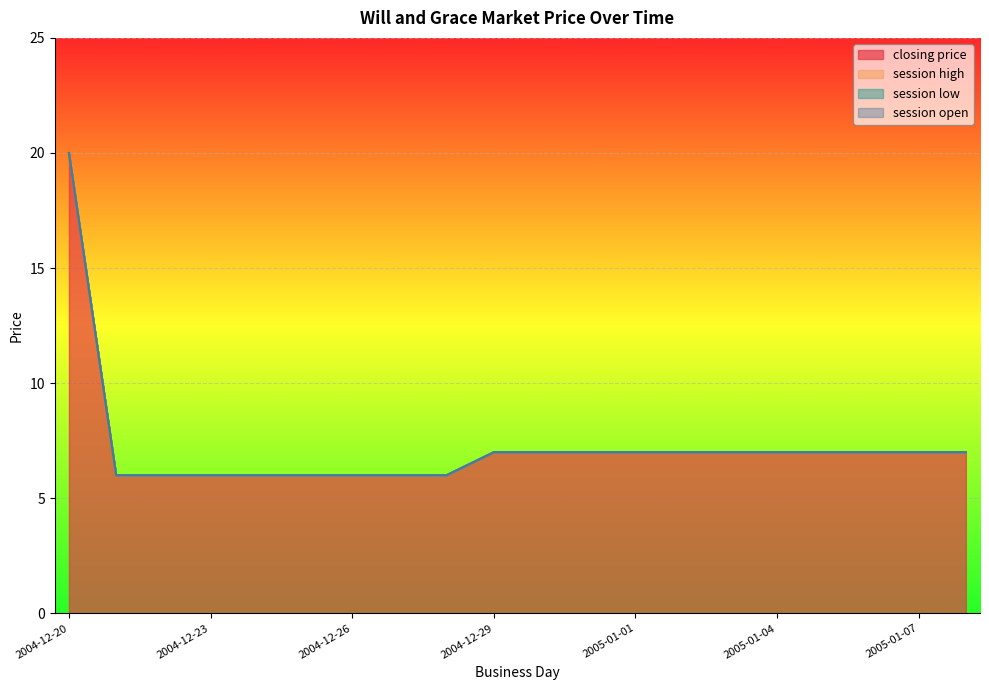

Reading left to right, what are all the values shown in this chart?

closing price: 2004-12-20=20	2004-12-21=6	2004-12-22=6	2004-12-23=6	2004-12-24=6	2004-12-25=6	2004-12-26=6	2004-12-27=6	2004-12-28=6	2004-12-29=7	2004-12-30=7	2004-12-31=7	2005-01-01=7	2005-01-02=7	2005-01-03=7	2005-01-04=7	2005-01-05=7	2005-01-06=7	2005-01-07=7	2005-01-08=7
session high: 2004-12-20=0	2004-12-21=0	2004-12-22=0	2004-12-23=0	2004-12-24=0	2004-12-25=0	2004-12-26=0	2004-12-27=0	2004-12-28=0	2004-12-29=0	2004-12-30=0	2004-12-31=0	2005-01-01=0	2005-01-02=0	2005-01-03=0	2005-01-04=0	2005-01-05=0	2005-01-06=0	2005-01-07=0	2005-01-08=0
session low: 2004-12-20=0	2004-12-21=0	2004-12-22=0	2004-12-23=0	2004-12-24=0	2004-12-25=0	2004-12-26=0	2004-12-27=0	2004-12-28=0	2004-12-29=0	2004-12-30=0	2004-12-31=0	2005-01-01=0	2005-01-02=0	2005-01-03=0	2005-01-04=0	2005-01-05=0	2005-01-06=0	2005-01-07=0	2005-01-08=0
session open: 2004-12-20=0	2004-12-21=0	2004-12-22=0	2004-12-23=0	2004-12-24=0	2004-12-25=0	2004-12-26=0	2004-12-27=0	2004-12-28=0	2004-12-29=0	2004-12-30=0	2004-12-31=0	2005-01-01=0	2005-01-02=0	2005-01-03=0	2005-01-04=0	2005-01-05=0	2005-01-06=0	2005-01-07=0	2005-01-08=0